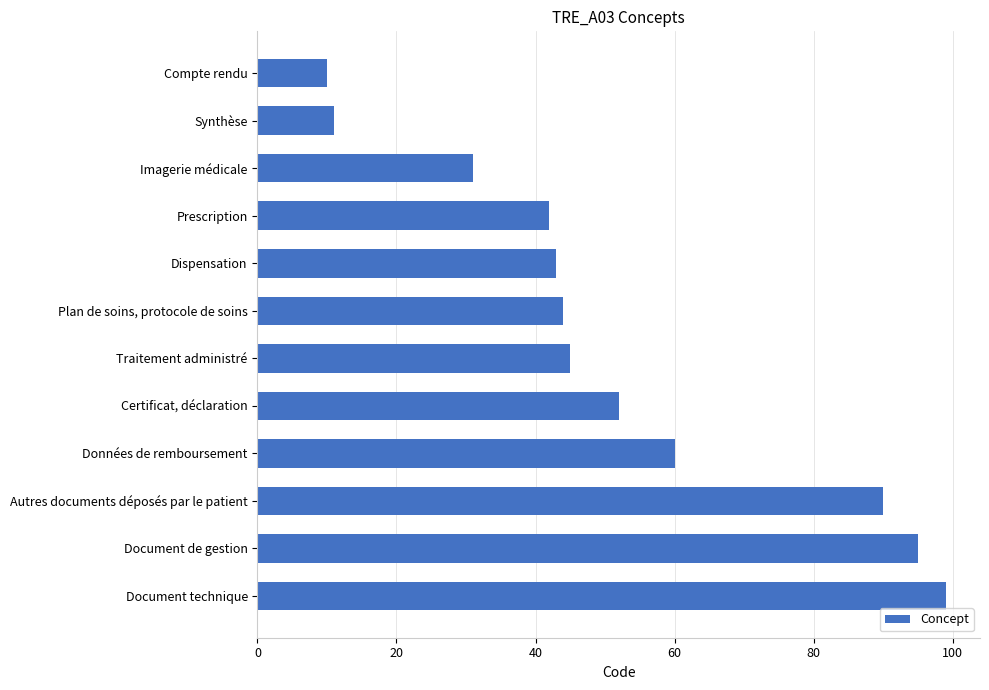

Reading top to bottom, extract all data points from this chart.

Compte rendu=10	Synthèse=11	Imagerie médicale=31	Prescription=42	Dispensation=43	Plan de soins, protocole de soins=44	Traitement administré=45	Certificat, déclaration=52	Données de remboursement=60	Autres documents déposés par le patient=90	Document de gestion=95	Document technique=99